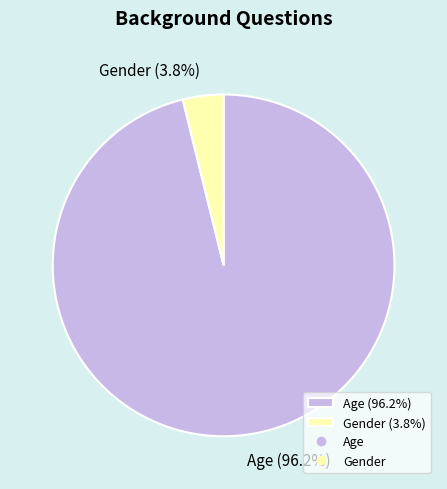

Which slice is the largest?

Age